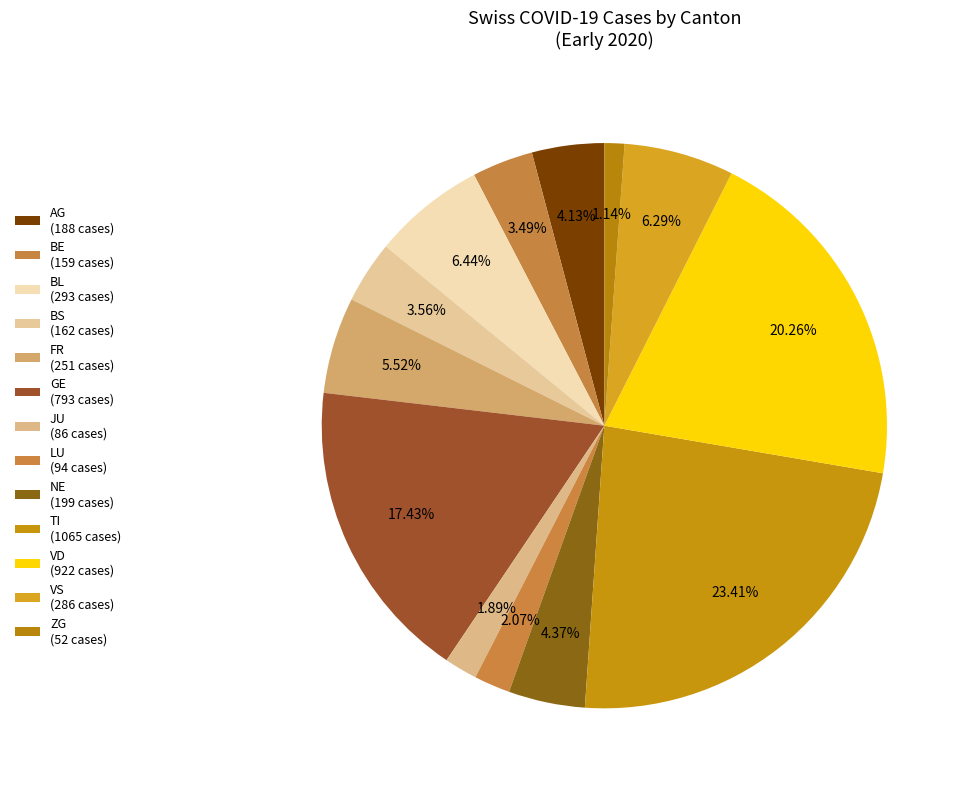

How many segments does this pie chart have?

13